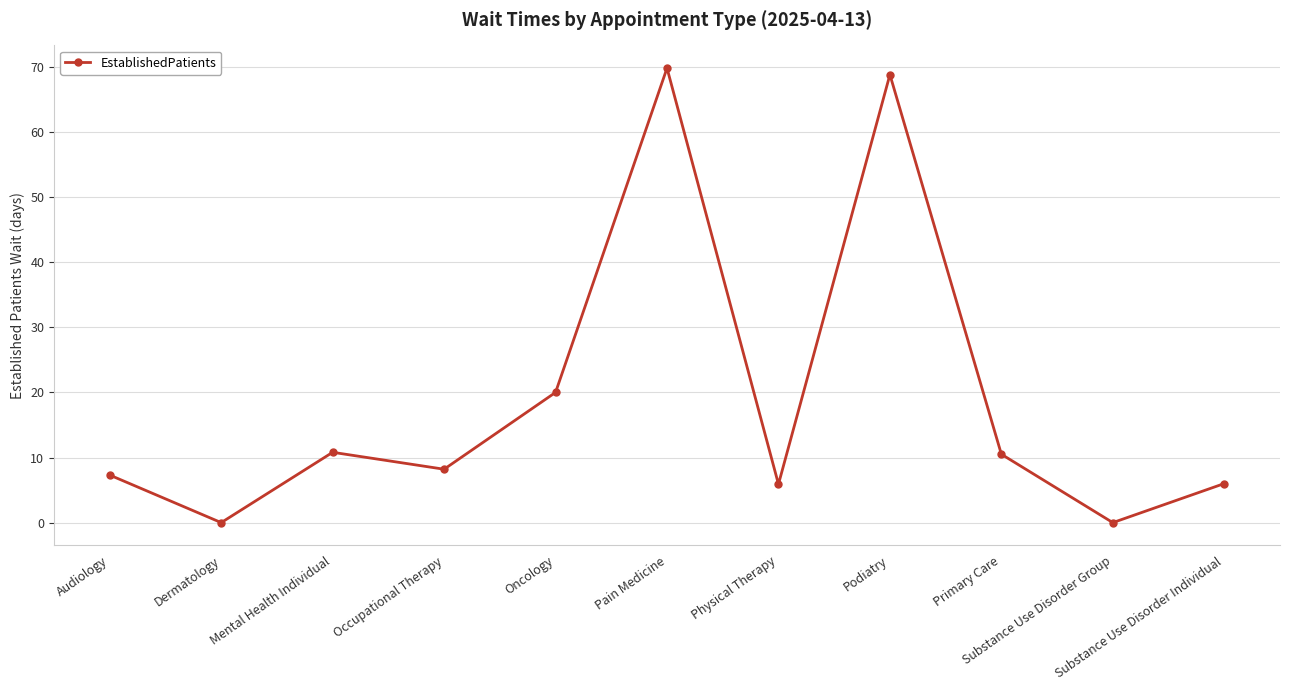

True or false: there are more than 1 points higher than both neighbors.

True